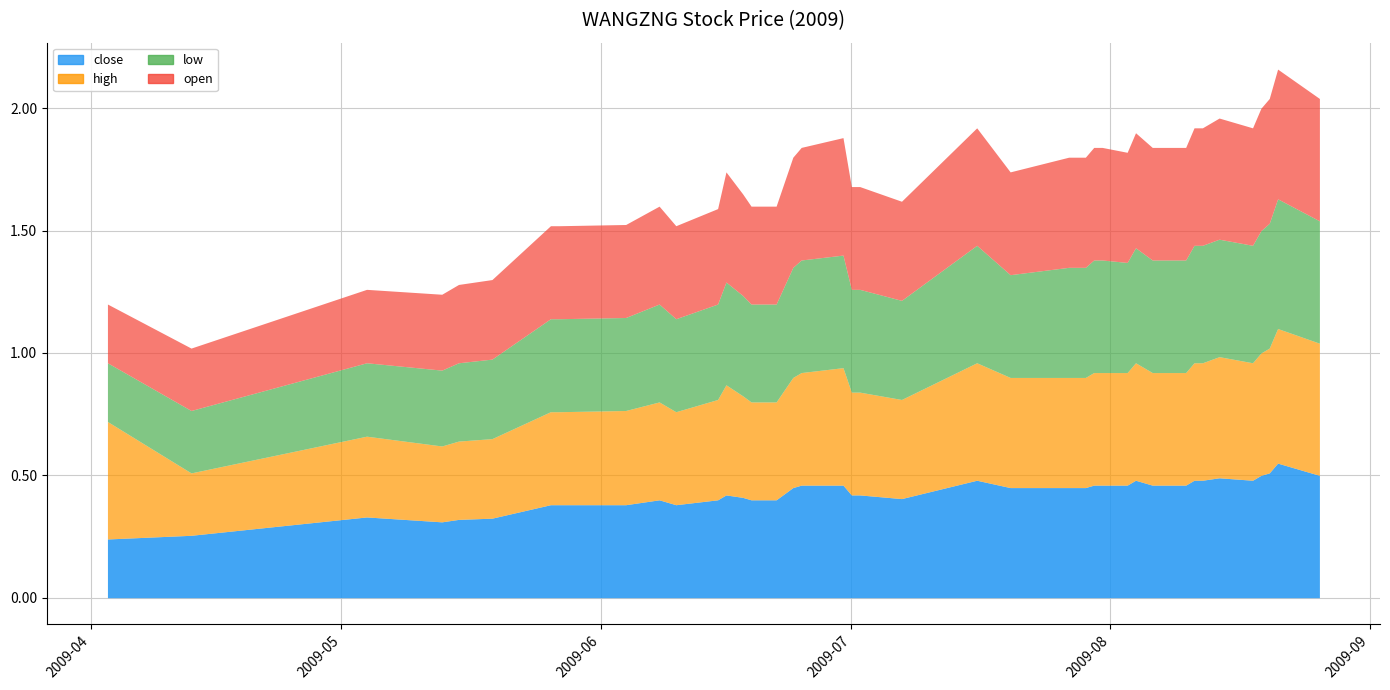

Reading left to right, list all the values displayed in this chart.

close: 2009-04-03=0.2	2009-04-13=0.3	2009-05-04=0.3	2009-05-13=0.3	2009-05-15=0.3	2009-05-19=0.3	2009-05-26=0.4	2009-05-27=0.4	2009-06-04=0.4	2009-06-08=0.4	2009-06-10=0.4	2009-06-15=0.4	2009-06-16=0.4	2009-06-18=0.4	2009-06-19=0.4	2009-06-22=0.4	2009-06-24=0.5	2009-06-25=0.5	2009-06-30=0.5	2009-07-01=0.4	2009-07-02=0.4	2009-07-07=0.4	2009-07-16=0.5	2009-07-20=0.5	2009-07-27=0.5	2009-07-29=0.5	2009-07-30=0.5	2009-07-31=0.5	2009-08-03=0.5	2009-08-04=0.5	2009-08-06=0.5	2009-08-10=0.5	2009-08-11=0.5	2009-08-12=0.5	2009-08-14=0.5	2009-08-18=0.5	2009-08-19=0.5	2009-08-20=0.5	2009-08-21=0.6	2009-08-26=0.5
high: 2009-04-03=0.5	2009-04-13=0.3	2009-05-04=0.3	2009-05-13=0.3	2009-05-15=0.3	2009-05-19=0.3	2009-05-26=0.4	2009-05-27=0.4	2009-06-04=0.4	2009-06-08=0.4	2009-06-10=0.4	2009-06-15=0.4	2009-06-16=0.5	2009-06-18=0.4	2009-06-19=0.4	2009-06-22=0.4	2009-06-24=0.5	2009-06-25=0.5	2009-06-30=0.5	2009-07-01=0.4	2009-07-02=0.4	2009-07-07=0.4	2009-07-16=0.5	2009-07-20=0.5	2009-07-27=0.5	2009-07-29=0.5	2009-07-30=0.5	2009-07-31=0.5	2009-08-03=0.5	2009-08-04=0.5	2009-08-06=0.5	2009-08-10=0.5	2009-08-11=0.5	2009-08-12=0.5	2009-08-14=0.5	2009-08-18=0.5	2009-08-19=0.5	2009-08-20=0.5	2009-08-21=0.6	2009-08-26=0.5
low: 2009-04-03=0.2	2009-04-13=0.3	2009-05-04=0.3	2009-05-13=0.3	2009-05-15=0.3	2009-05-19=0.3	2009-05-26=0.4	2009-05-27=0.4	2009-06-04=0.4	2009-06-08=0.4	2009-06-10=0.4	2009-06-15=0.4	2009-06-16=0.4	2009-06-18=0.4	2009-06-19=0.4	2009-06-22=0.4	2009-06-24=0.5	2009-06-25=0.5	2009-06-30=0.5	2009-07-01=0.4	2009-07-02=0.4	2009-07-07=0.4	2009-07-16=0.5	2009-07-20=0.4	2009-07-27=0.5	2009-07-29=0.5	2009-07-30=0.5	2009-07-31=0.5	2009-08-03=0.5	2009-08-04=0.5	2009-08-06=0.5	2009-08-10=0.5	2009-08-11=0.5	2009-08-12=0.5	2009-08-14=0.5	2009-08-18=0.5	2009-08-19=0.5	2009-08-20=0.5	2009-08-21=0.5	2009-08-26=0.5
open: 2009-04-03=0.2	2009-04-13=0.3	2009-05-04=0.3	2009-05-13=0.3	2009-05-15=0.3	2009-05-19=0.3	2009-05-26=0.4	2009-05-27=0.4	2009-06-04=0.4	2009-06-08=0.4	2009-06-10=0.4	2009-06-15=0.4	2009-06-16=0.5	2009-06-18=0.4	2009-06-19=0.4	2009-06-22=0.4	2009-06-24=0.5	2009-06-25=0.5	2009-06-30=0.5	2009-07-01=0.4	2009-07-02=0.4	2009-07-07=0.4	2009-07-16=0.5	2009-07-20=0.4	2009-07-27=0.5	2009-07-29=0.5	2009-07-30=0.5	2009-07-31=0.5	2009-08-03=0.5	2009-08-04=0.5	2009-08-06=0.5	2009-08-10=0.5	2009-08-11=0.5	2009-08-12=0.5	2009-08-14=0.5	2009-08-18=0.5	2009-08-19=0.5	2009-08-20=0.5	2009-08-21=0.5	2009-08-26=0.5